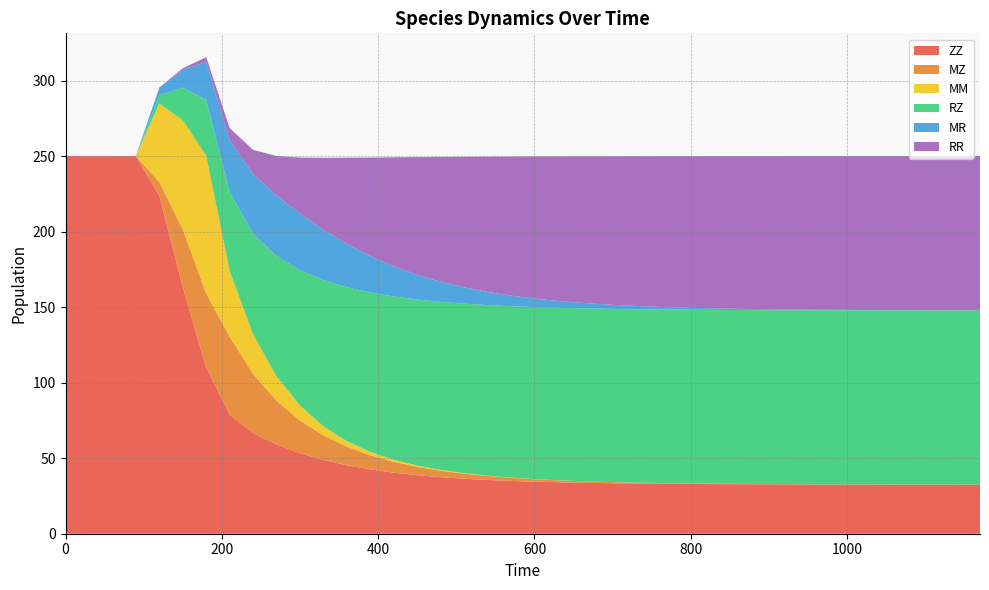

Reading left to right, list all the values displayed in this chart.

ZZ: 0=250.0	30=250.0	60=250.0	90=250.0	120=223.7	150=163.2	180=109.9	210=78.8	240=66.6	270=59.1	300=53.3	330=48.8	360=45.3	390=42.6	420=40.4	450=38.7	480=37.4	510=36.4	540=35.6	570=35.0	600=34.4	630=34.1	660=33.7	690=33.5	720=33.3	750=33.1	780=33.0	810=32.9	840=32.8	870=32.8	900=32.7	930=32.7	960=32.6	990=32.6	1020=32.6	1050=32.6	1080=32.6	1110=32.5	1140=32.5	1170=32.5
MZ: 0=0.0	30=0.0	60=0.0	90=0.0	120=9.2	150=38.3	180=49.1	210=51.7	240=39.2	270=29.0	300=21.6	330=16.2	360=12.2	390=9.3	420=7.1	450=5.5	480=4.3	510=3.3	540=2.6	570=2.1	600=1.6	630=1.3	660=1.0	690=0.8	720=0.6	750=0.5	780=0.4	810=0.3	840=0.3	870=0.2	900=0.2	930=0.1	960=0.1	990=0.1	1020=0.1	1050=0.1	1080=0.0	1110=0.0	1140=0.0	1170=0.0
MM: 0=0.0	30=0.0	60=0.0	90=0.0	120=52.0	150=72.2	180=91.2	210=43.4	240=26.1	270=16.1	300=9.9	330=6.0	360=3.7	390=2.3	420=1.4	450=0.9	480=0.5	510=0.3	540=0.2	570=0.1	600=0.1	630=0.1	660=0.0	690=0.0	720=0.0	750=0.0	780=0.0	810=0.0	840=0.0	870=0.0	900=0.0	930=0.0	960=0.0	990=0.0	1020=0.0	1050=0.0	1080=0.0	1110=0.0	1140=0.0	1170=0.0
RZ: 0=0.0	30=0.0	60=0.0	90=0.0	120=5.5	150=21.6	180=37.0	210=52.4	240=66.8	270=79.7	300=89.5	330=96.8	360=101.9	390=105.5	420=108.1	450=109.9	480=111.2	510=112.2	540=112.9	570=113.5	600=113.9	630=114.2	660=114.4	690=114.6	720=114.7	750=114.9	780=114.9	810=115.0	840=115.1	870=115.1	900=115.1	930=115.2	960=115.2	990=115.2	1020=115.2	1050=115.2	1080=115.2	1110=115.2	1140=115.3	1170=115.3
MR: 0=0.0	30=0.0	60=0.0	90=0.0	120=4.8	150=11.9	180=25.2	210=34.2	240=39.5	270=40.0	300=37.5	330=33.4	360=28.7	390=24.1	420=19.9	450=16.3	480=13.3	510=10.8	540=8.7	570=7.0	600=5.6	630=4.5	660=3.6	690=2.9	720=2.3	750=1.9	780=1.5	810=1.2	840=1.0	870=0.8	900=0.6	930=0.5	960=0.4	990=0.3	1020=0.2	1050=0.2	1080=0.2	1110=0.1	1140=0.1	1170=0.1
RR: 0=0.0	30=0.0	60=0.0	90=0.0	120=0.3	150=1.0	180=3.1	210=8.1	240=16.0	270=26.2	300=37.1	330=47.6	360=57.1	390=65.3	420=72.2	450=77.9	480=82.6	510=86.5	540=89.6	570=92.1	600=94.1	630=95.7	660=97.0	690=98.1	720=98.9	750=99.6	780=100.1	810=100.5	840=100.9	870=101.1	900=101.4	930=101.5	960=101.7	990=101.8	1020=101.9	1050=101.9	1080=102.0	1110=102.0	1140=102.1	1170=102.1